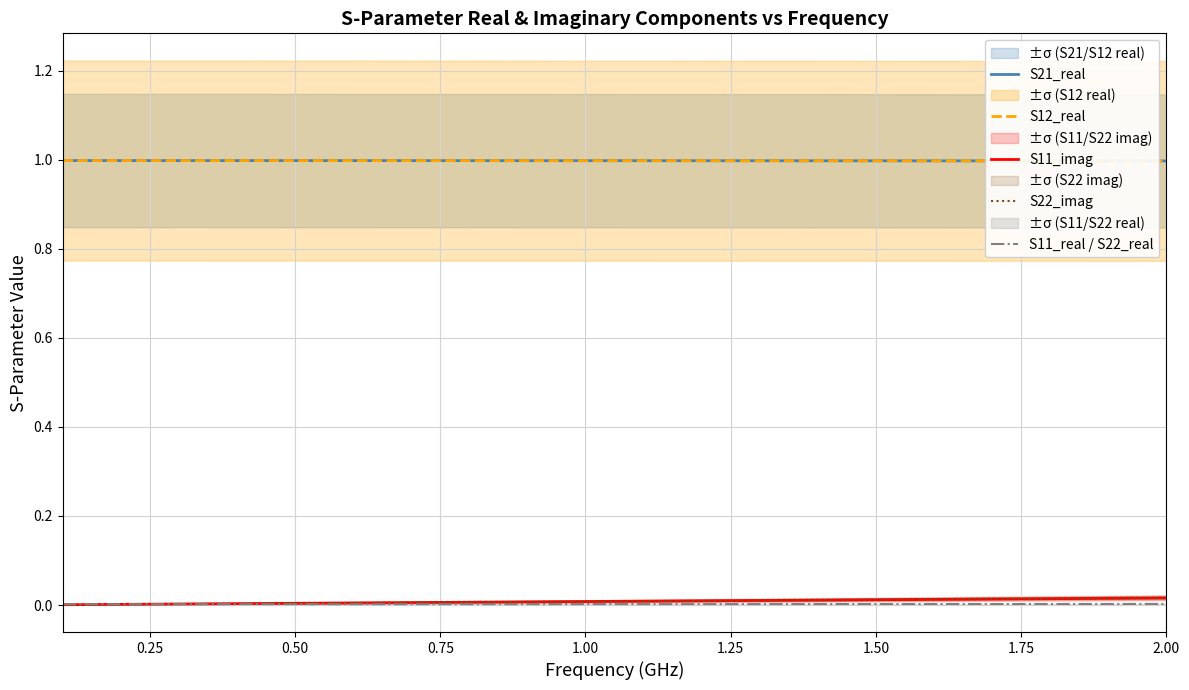

What is the difference between the highest and lowest values at 0.75?

1.0